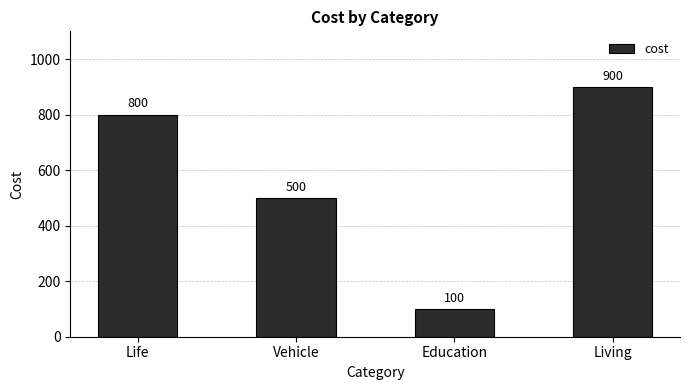

What is the sum of all values?

2300